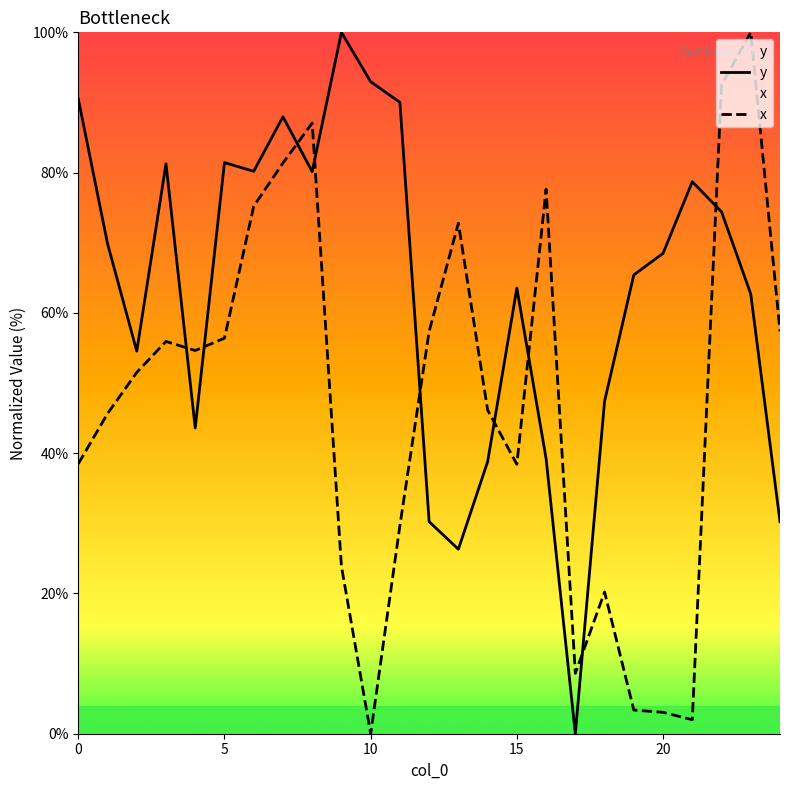

How many values in the x series exceed 51?

13